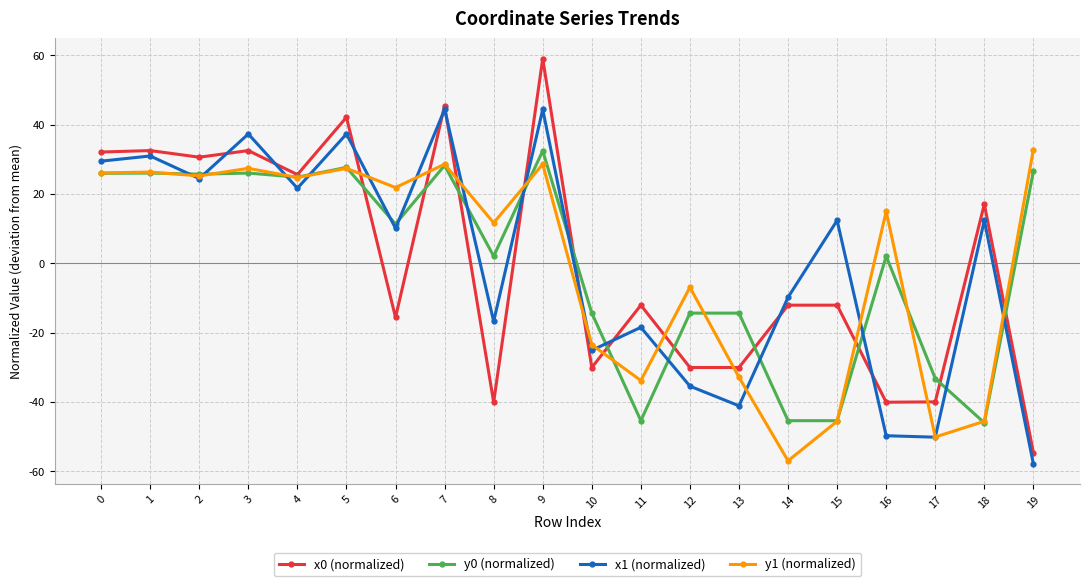

At which category does the chart reach its peak across all series?

9